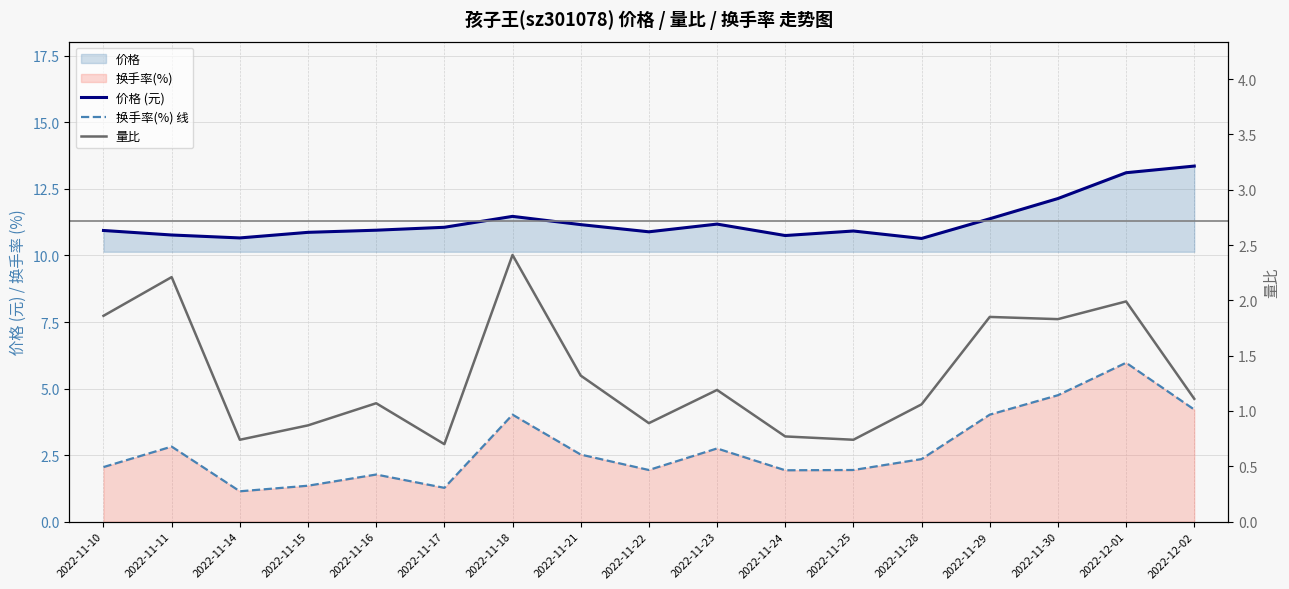

Which has a higher value, 2022-11-23 or 2022-11-30?

2022-11-30